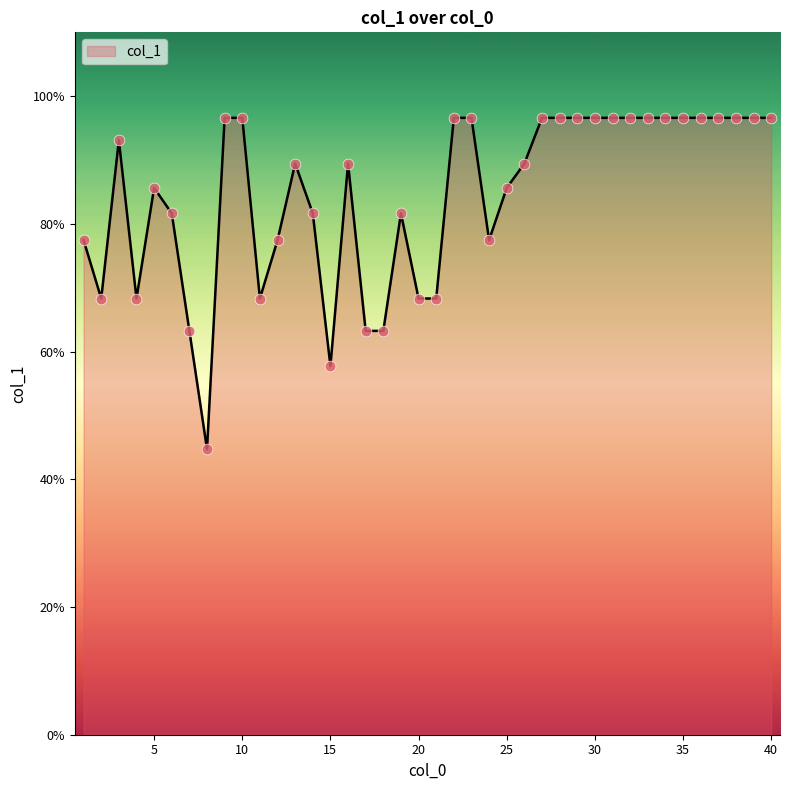

What is the smallest value displayed?

44.7